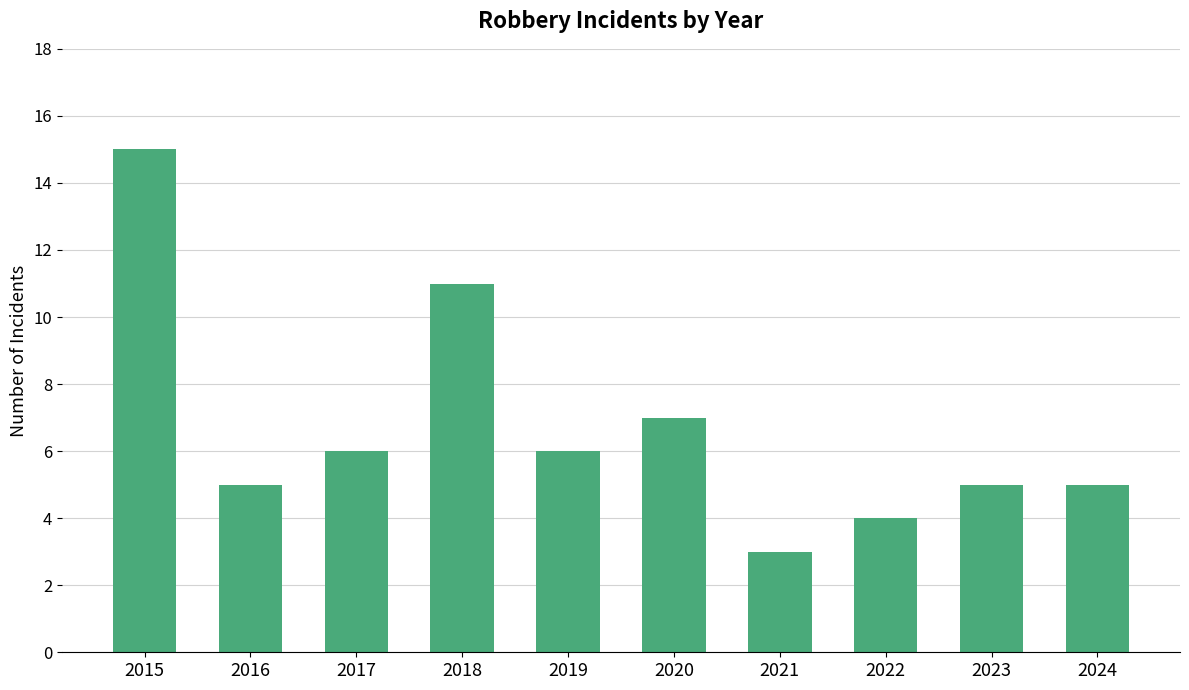

What is the change in value from 2015 to 2021?

-12